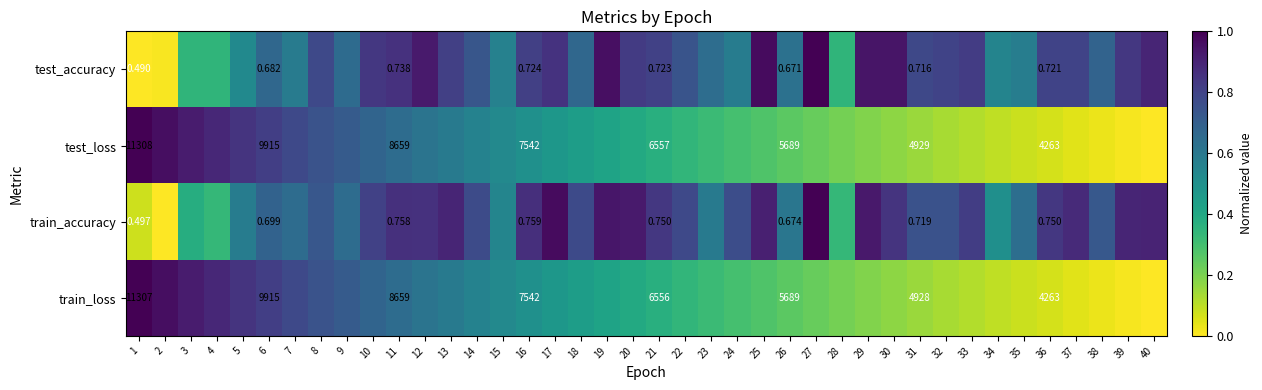

What is the sum of all test_accuracy values?

27.9